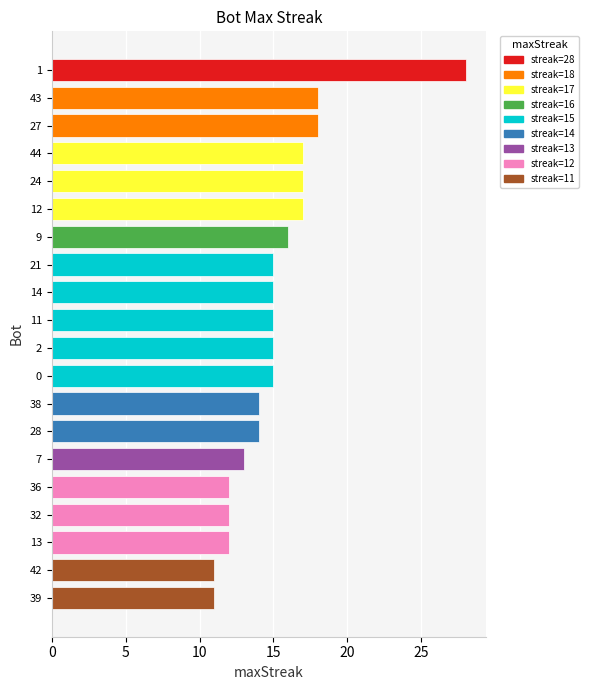

True or false: the data shows 12 at 13.

True